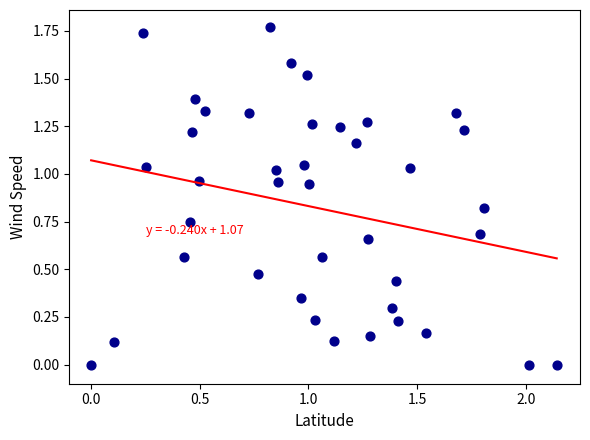

What is the range of X values (max minus min)?

2.1